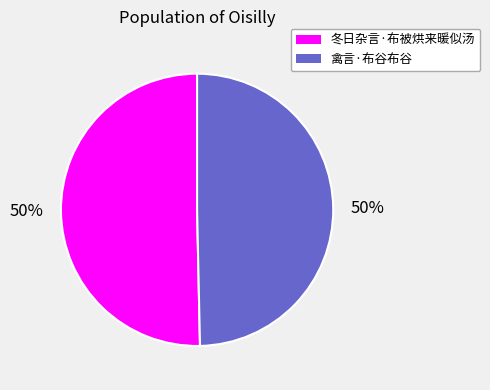

Is it true that 禽言·布谷布谷 is 50% of the pie?

True